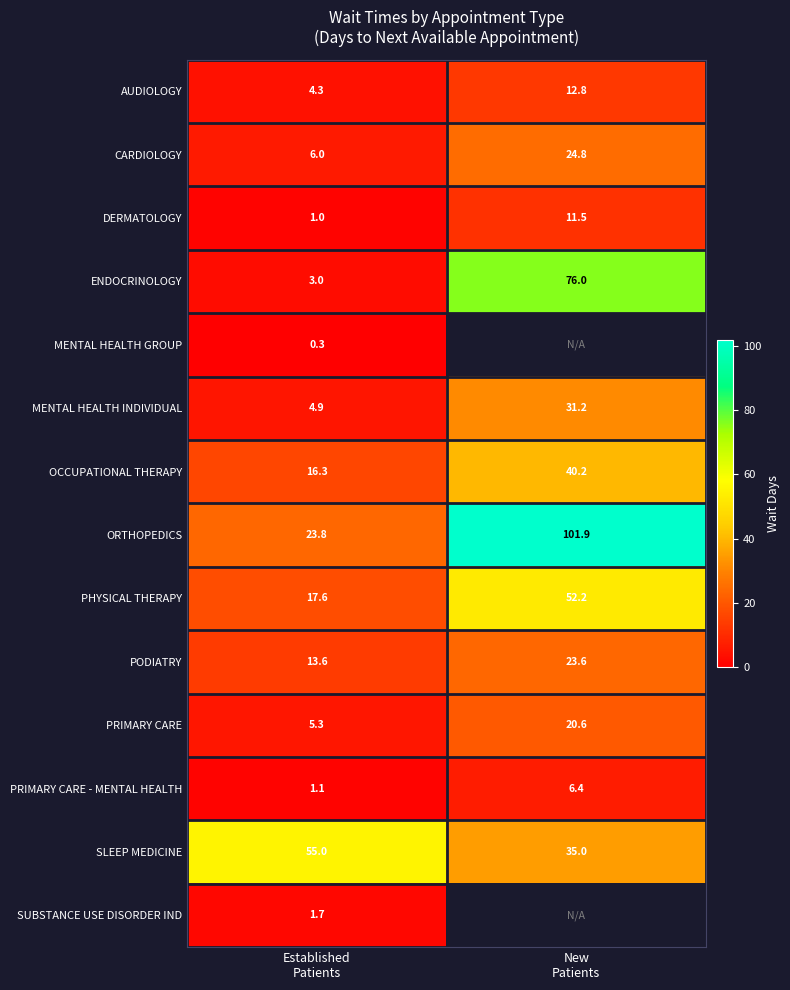

Which category has the highest value across all series?

New
Patients